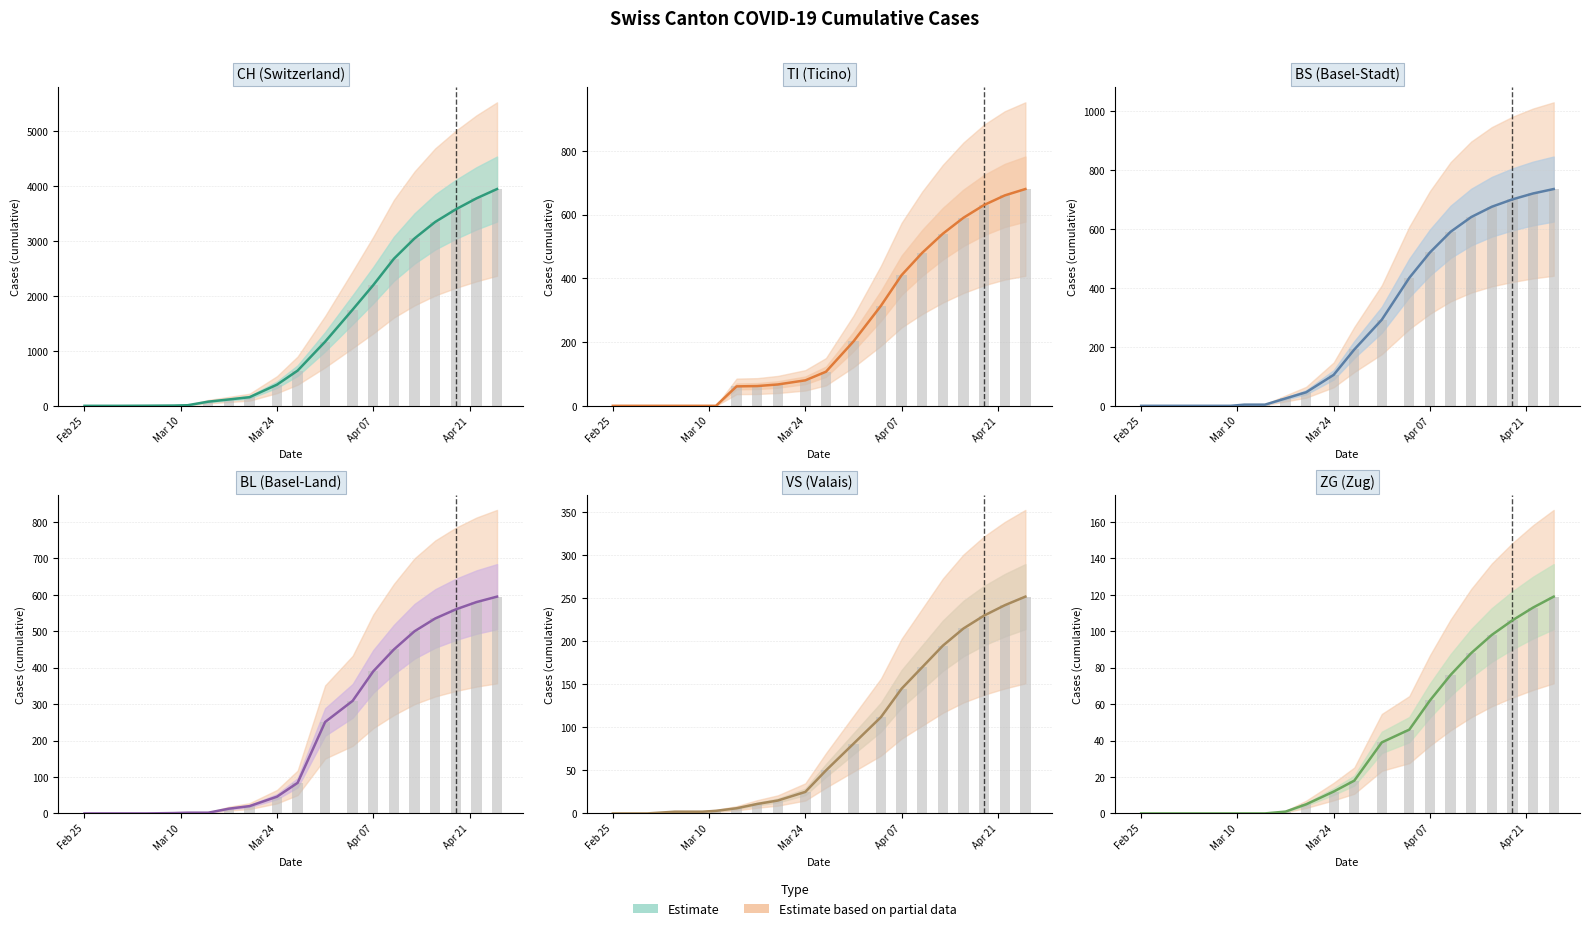

True or false: VS has a value of 208 at Apr 07.

False